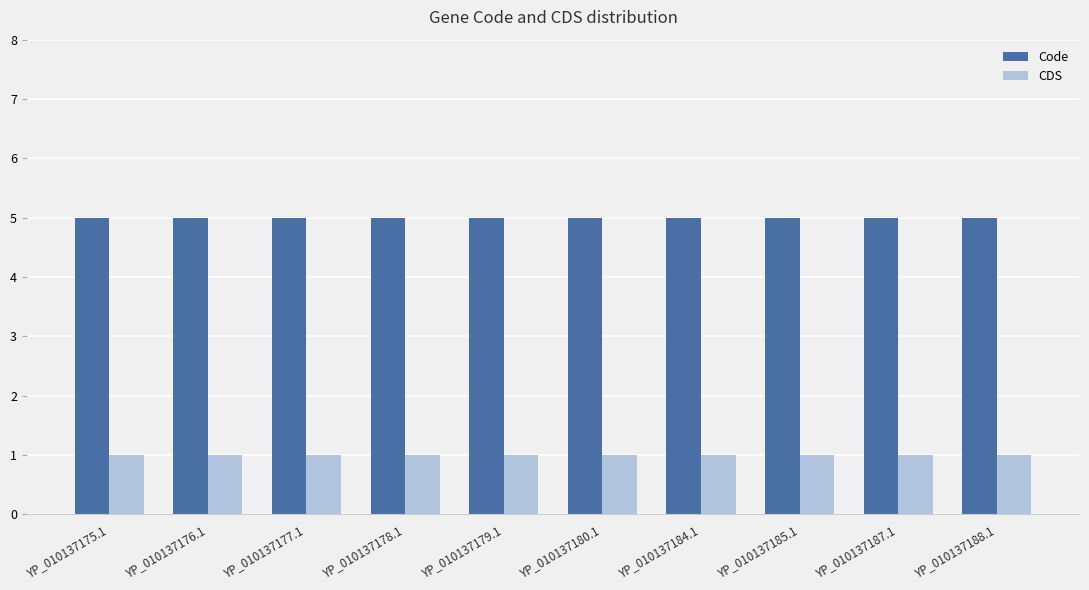

What is the value of the CDS bar at the 1st from the left?

1